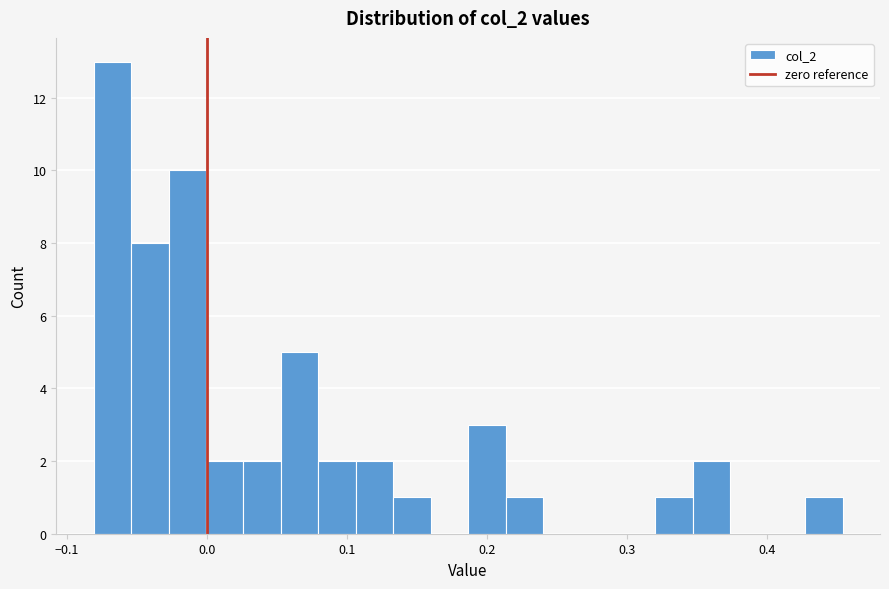

Read against the x-axis, roughly where is the centre of the tallest bar?

-0.07